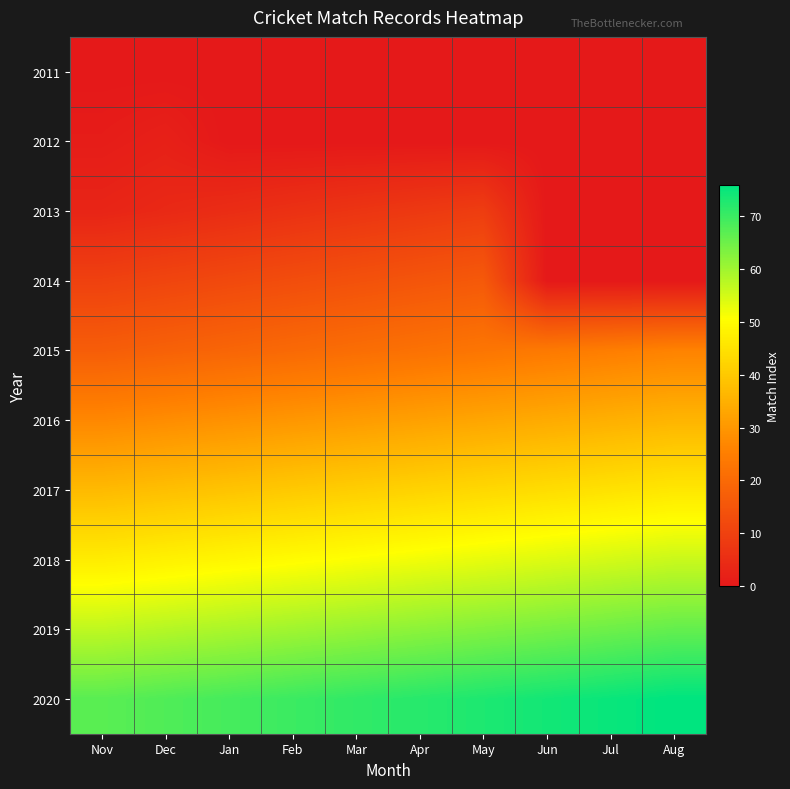

Count the number of data series in this chart.

10